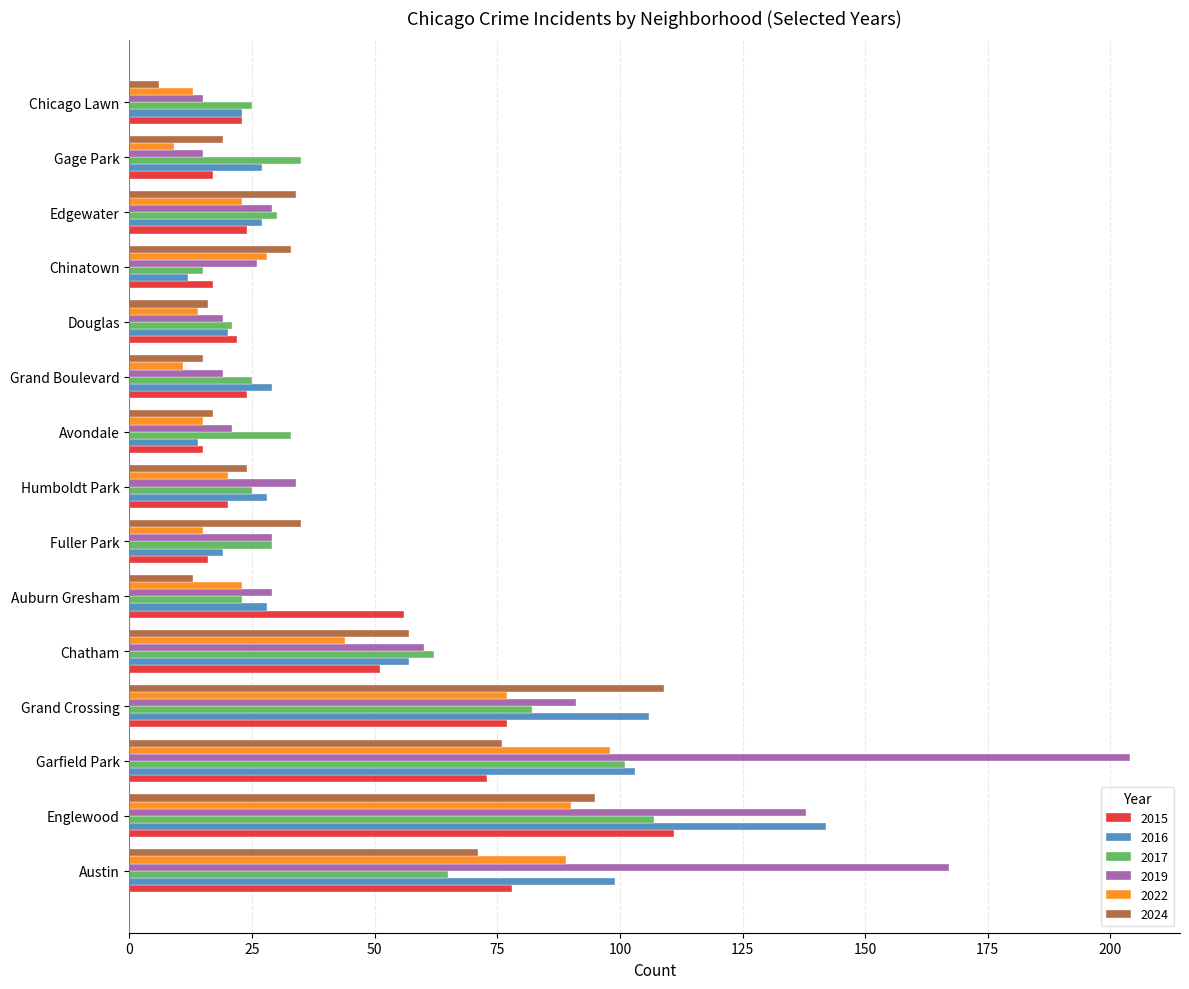

Which series has the largest total across all categories?

2019